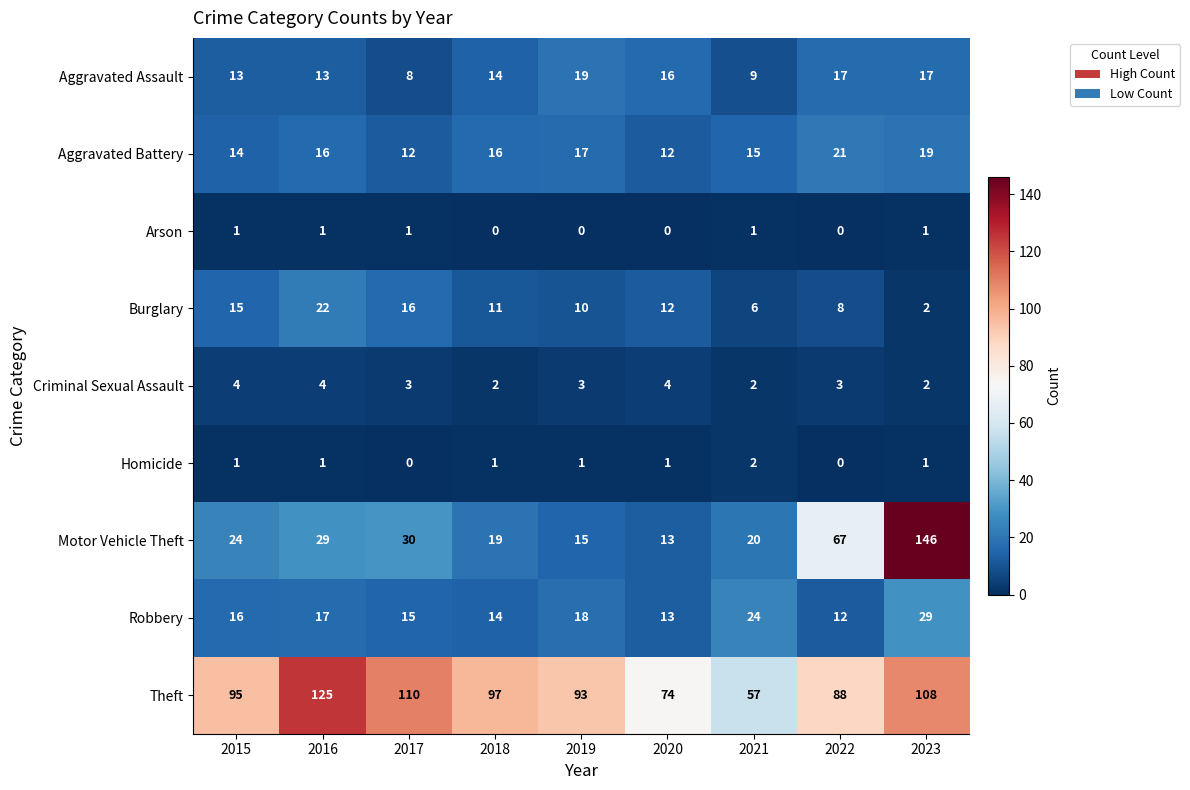

True or false: Arson has a value of 1 at 2023.

True